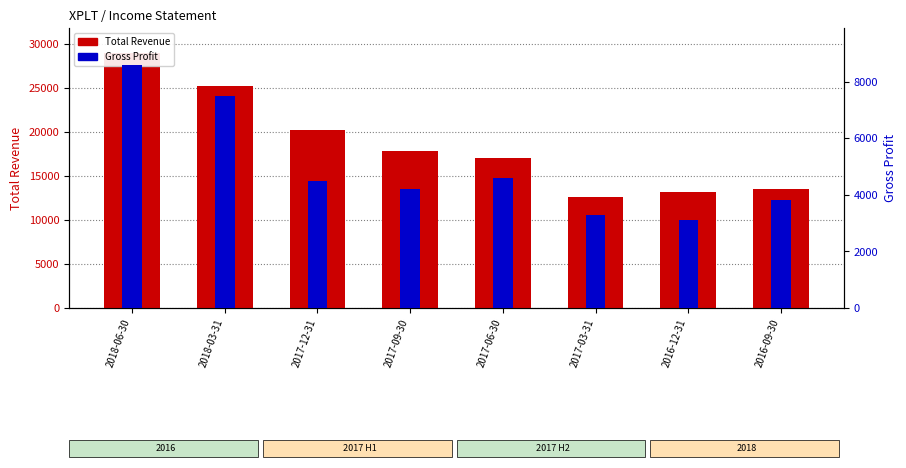

What is the value of the Total Revenue bar at the 3rd from the left?

20200